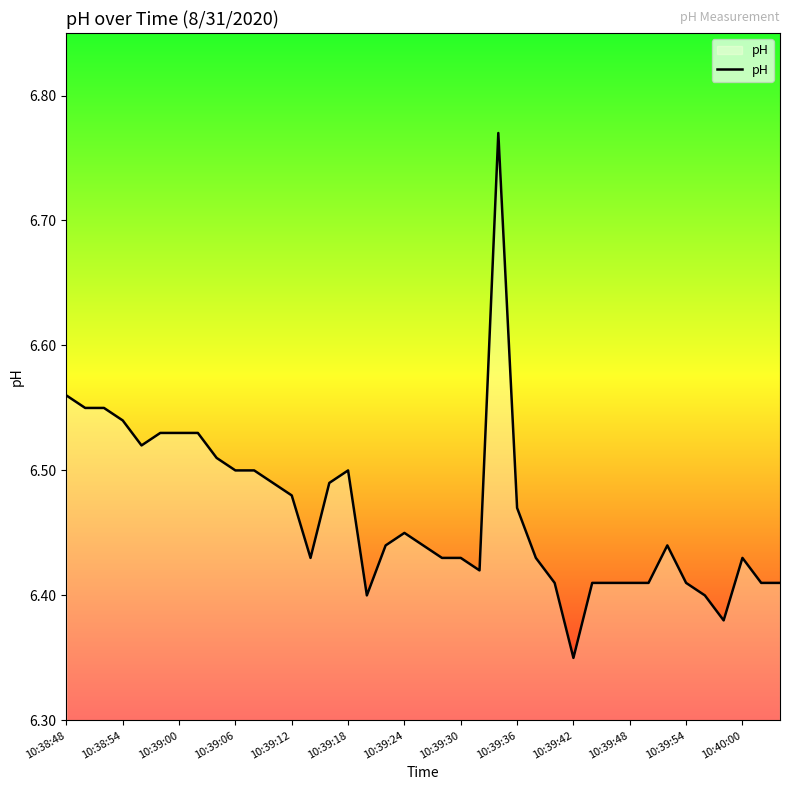

Does the chart have visible grid lines?

No